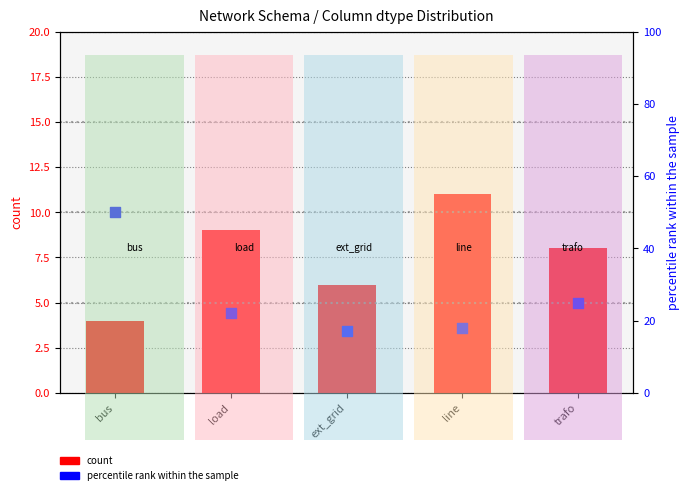

Which series contains the lowest Y value?

count